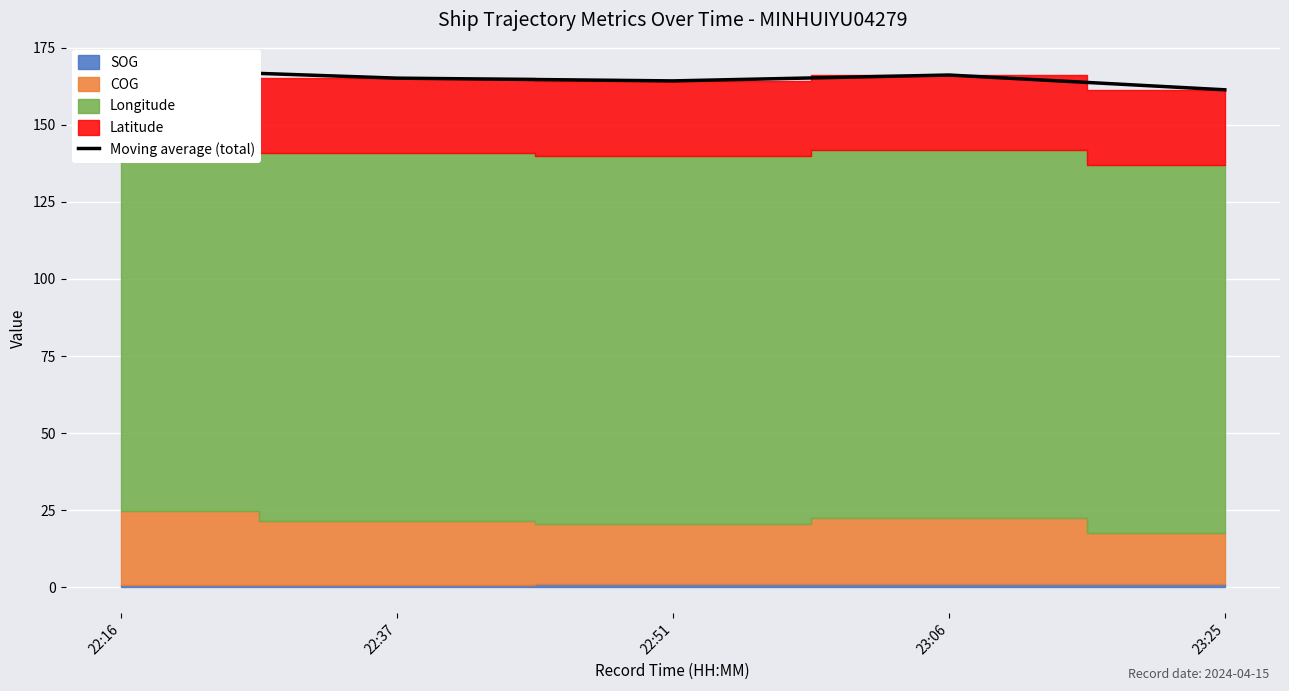

Count the number of categories in the chart.

5